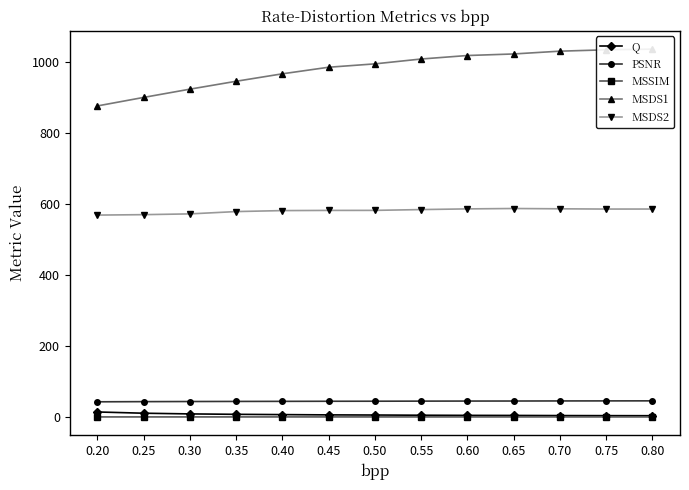

What value does the Q series have at 0.80?

4.4